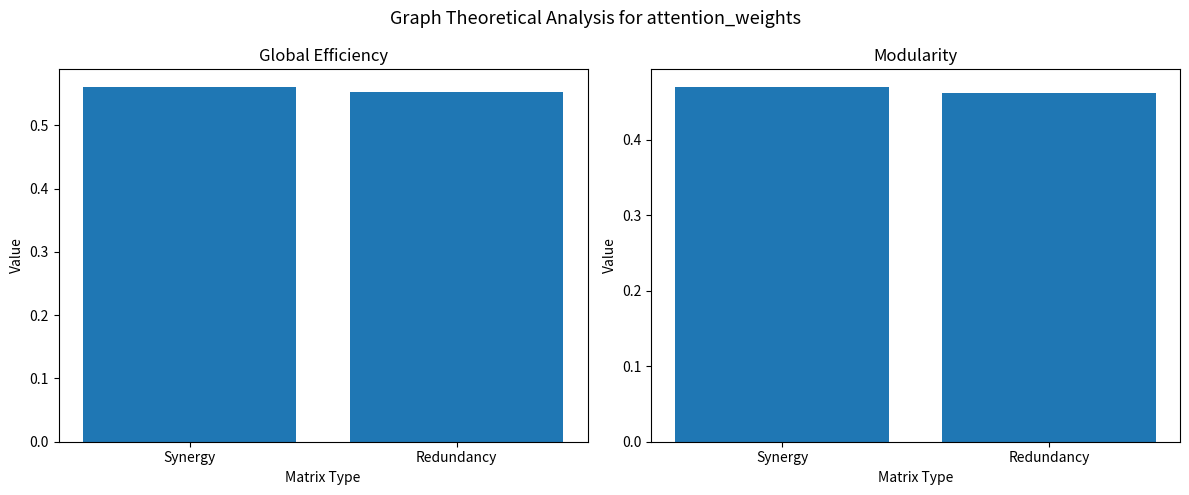

Count the Global Efficiency values in the range 0 to 1.

2